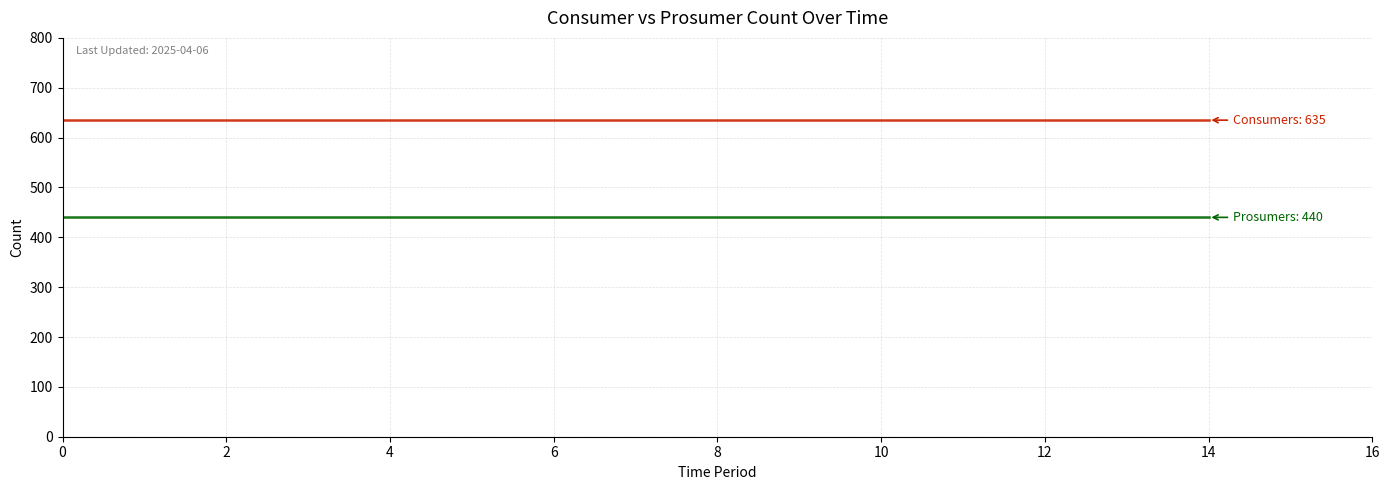

What is the greatest value displayed?

635